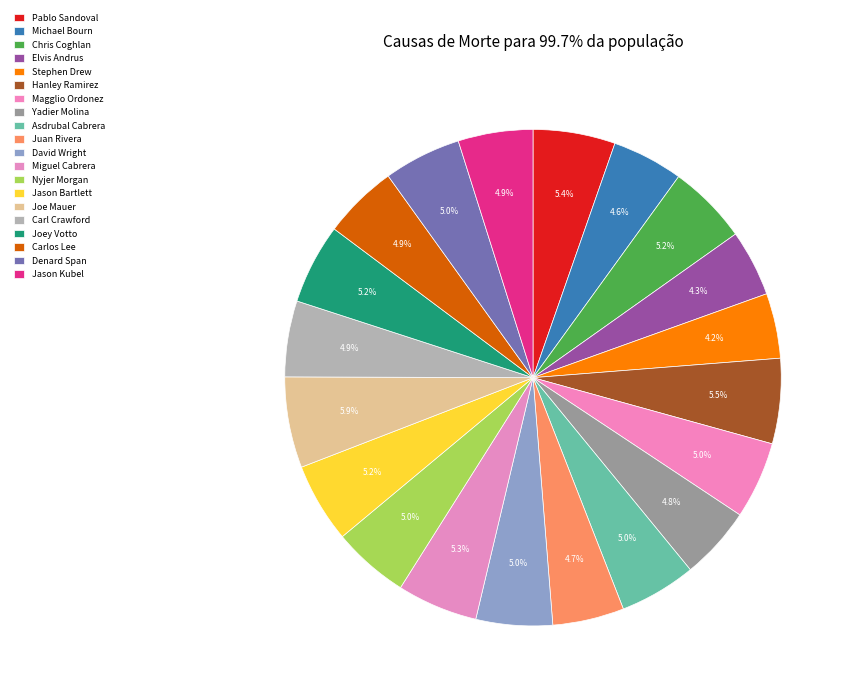

To the nearest percent, what is the average slice percentage?

5%